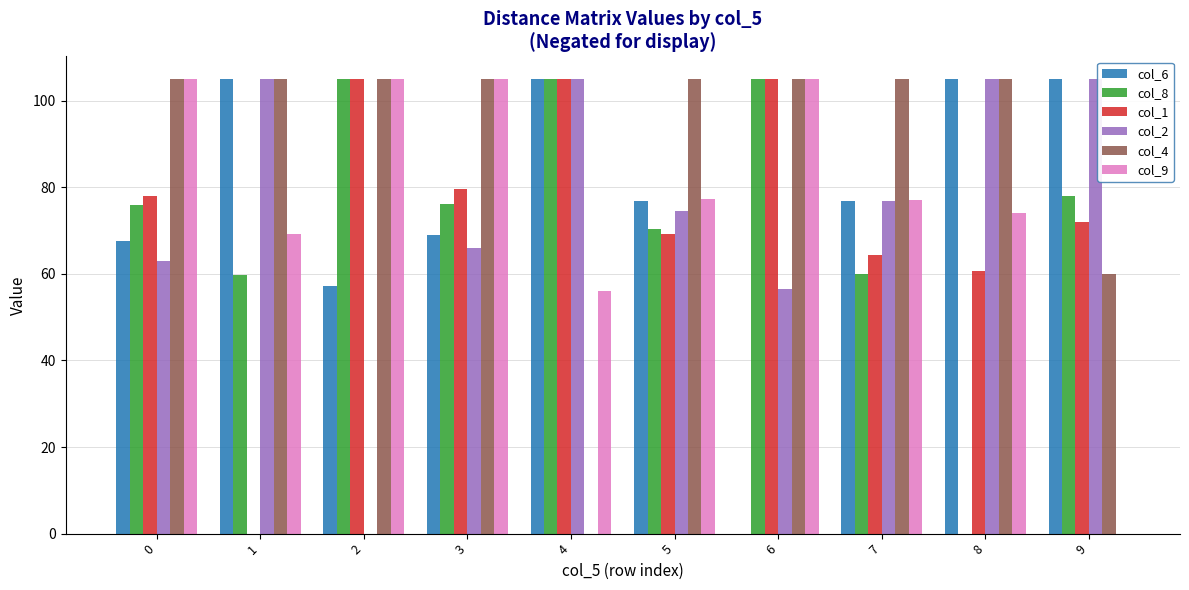

At which category is the sum across all series the highest?

3